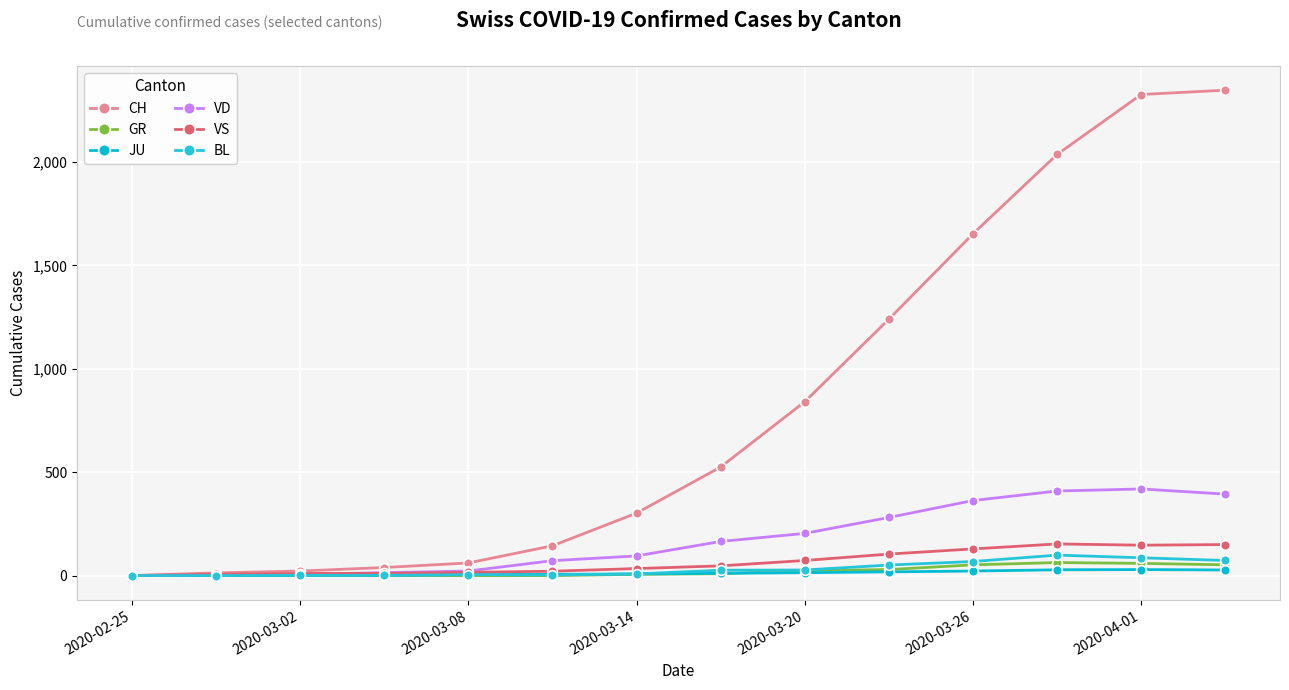

How many lines are shown in the chart?

6